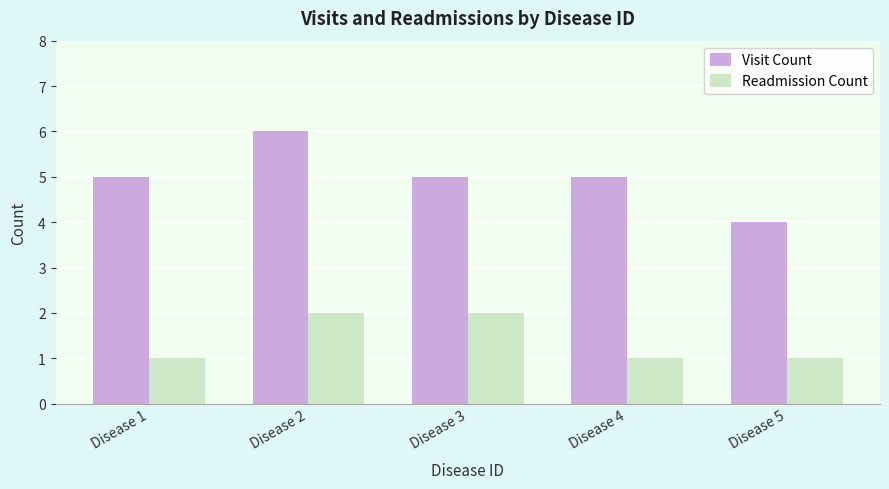

Which series changed the most between Disease 1 and Disease 3?

Readmission Count